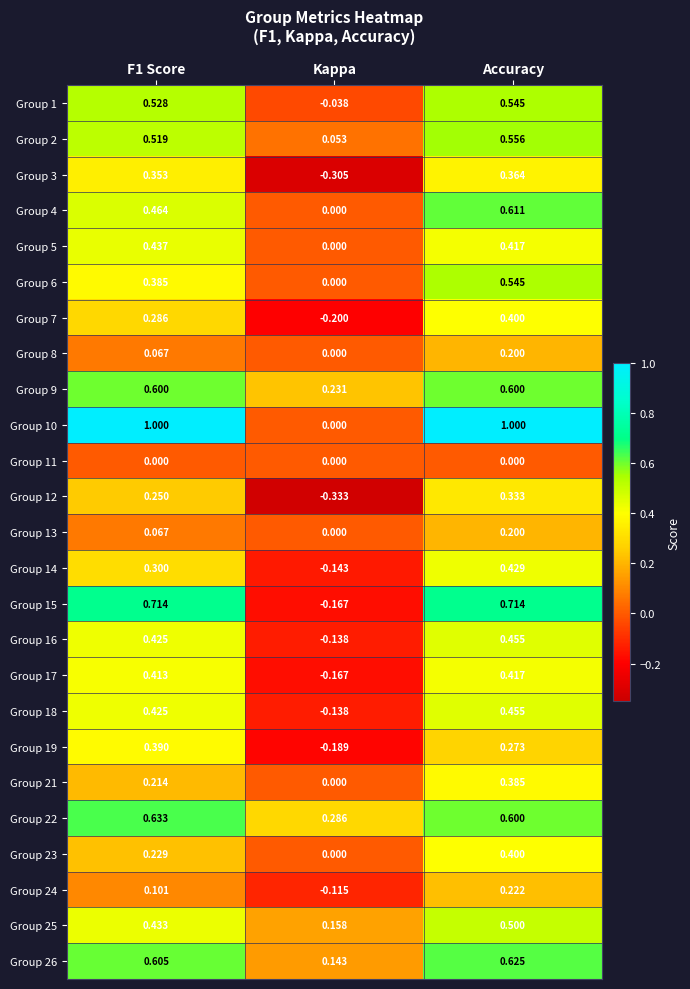

At which label does Group 9 reach its minimum?

Kappa